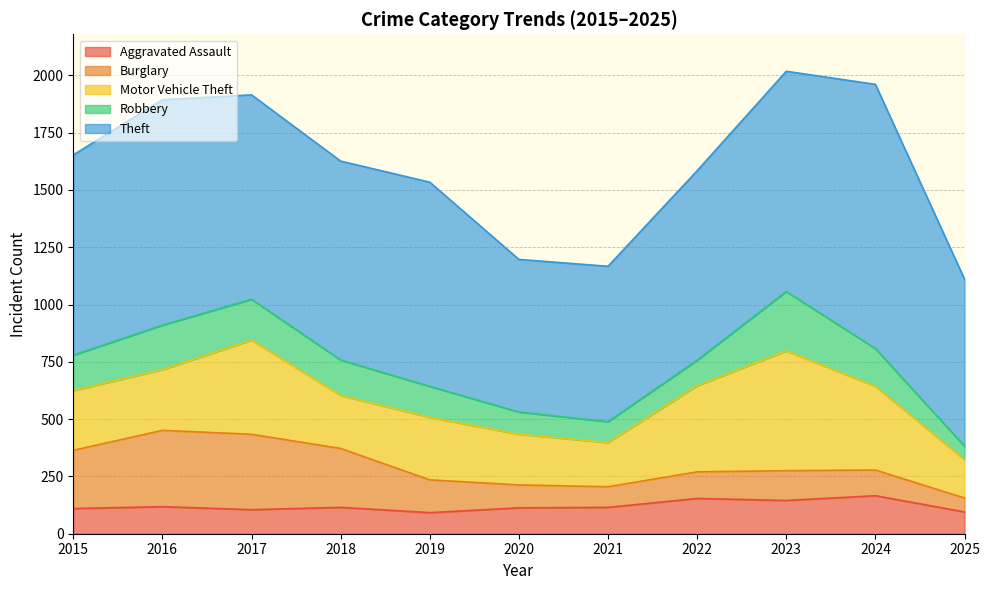

What are all the series names shown in the legend?

Aggravated Assault, Burglary, Motor Vehicle Theft, Robbery, Theft